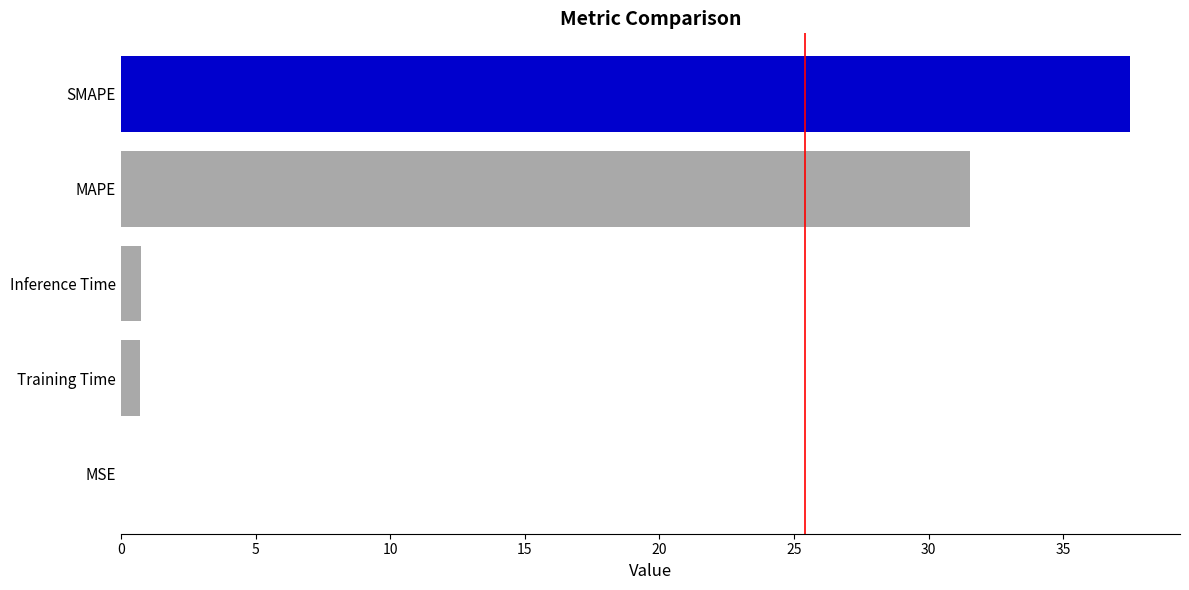

What is the ratio of the value at MAPE to the value at SMAPE?

0.8